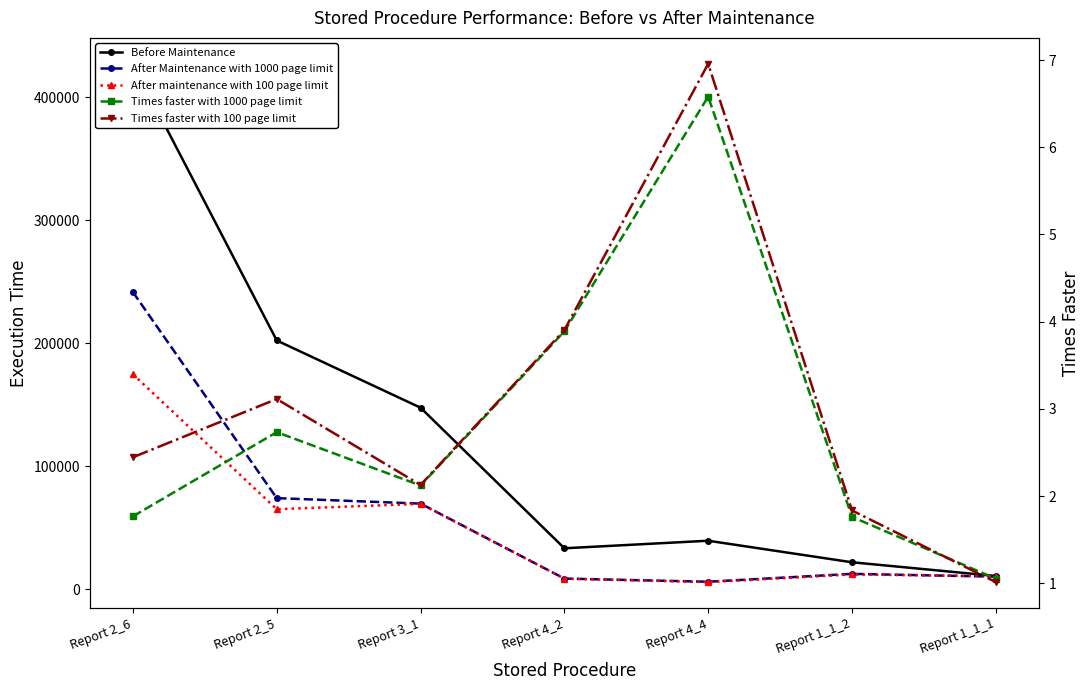

What is the minimum value for Times faster with 100 page limit?

1.0